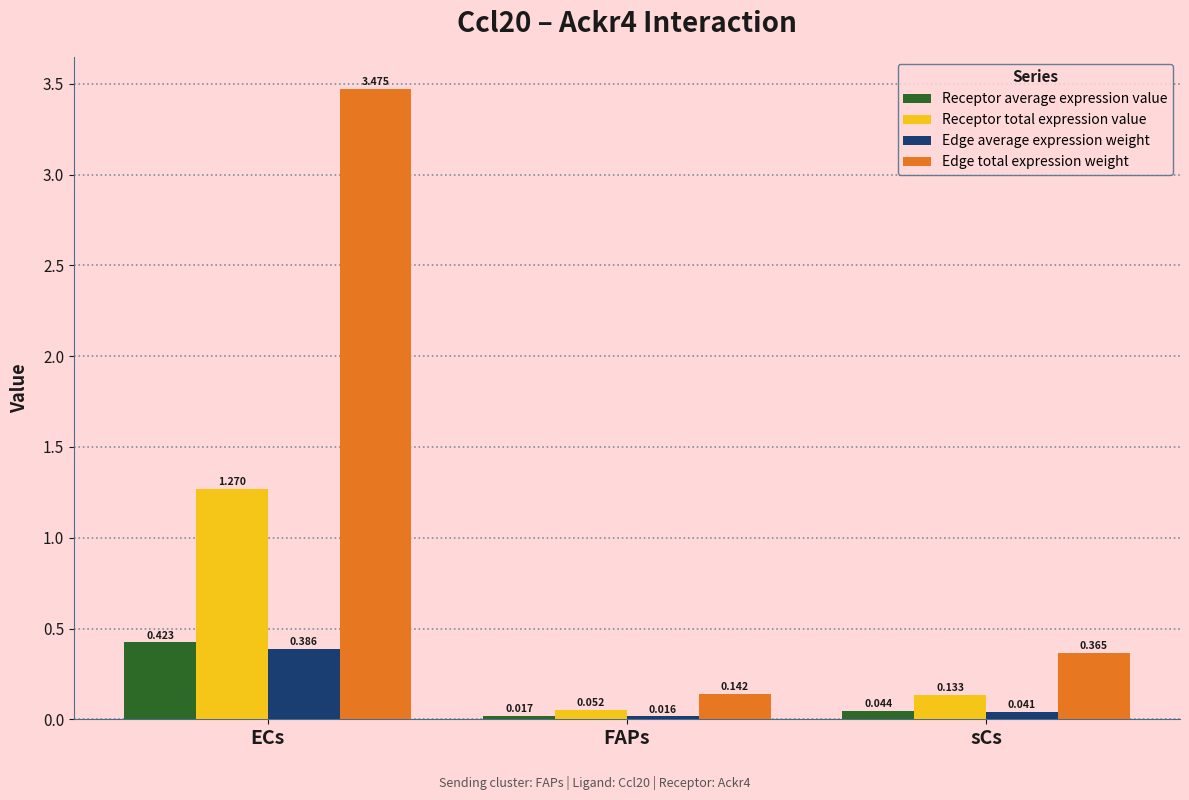

What is the label of the 3rd bar from the right?

ECs